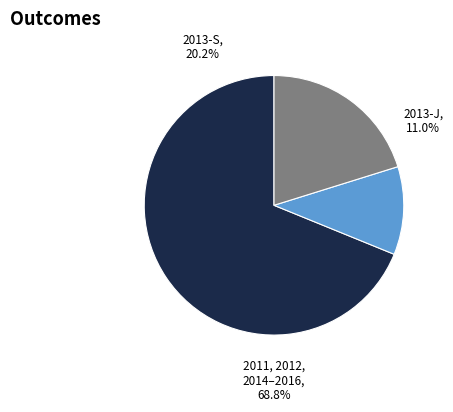

To the nearest percent, what is the difference between the largest and smallest slice percentages?

58%